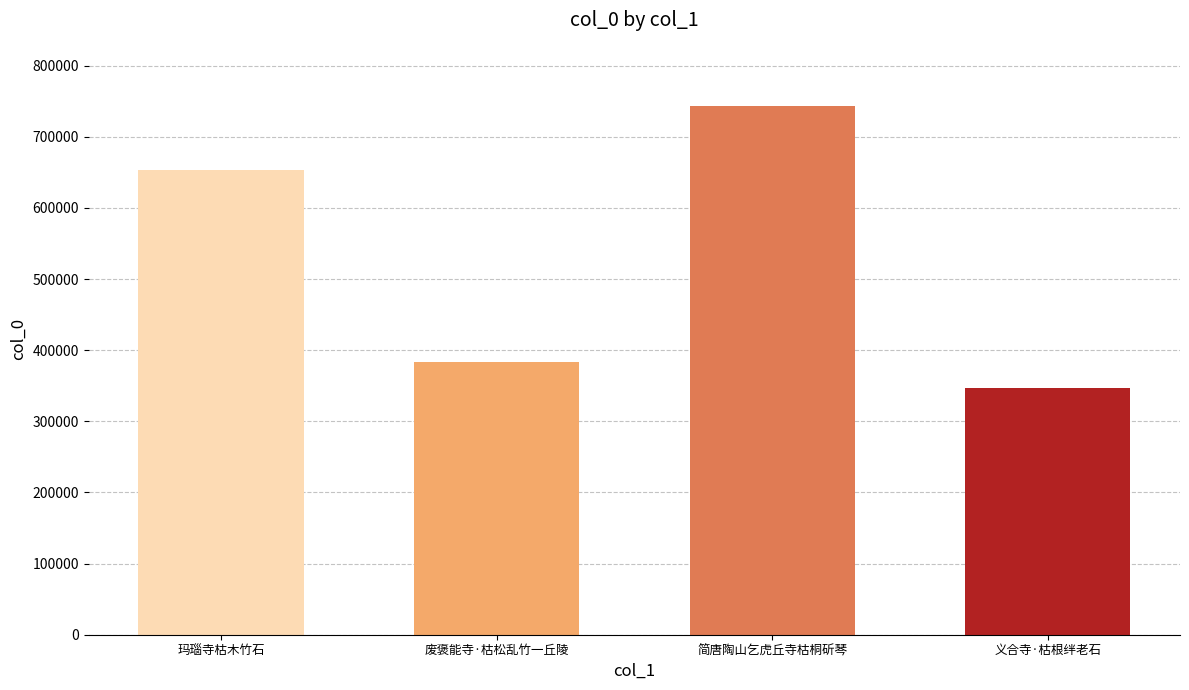

Which category has the highest value across all series?

简唐陶山乞虎丘寺枯桐斫琴